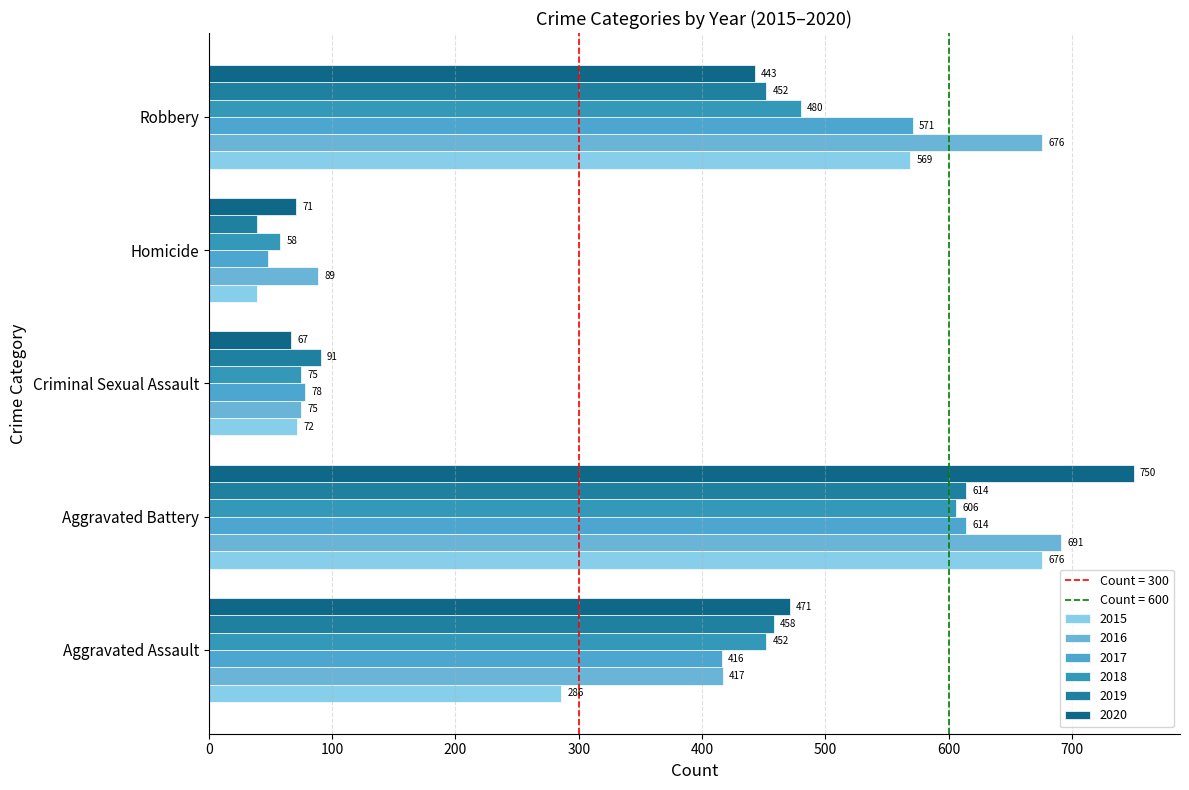

How many data points does each series have?

5